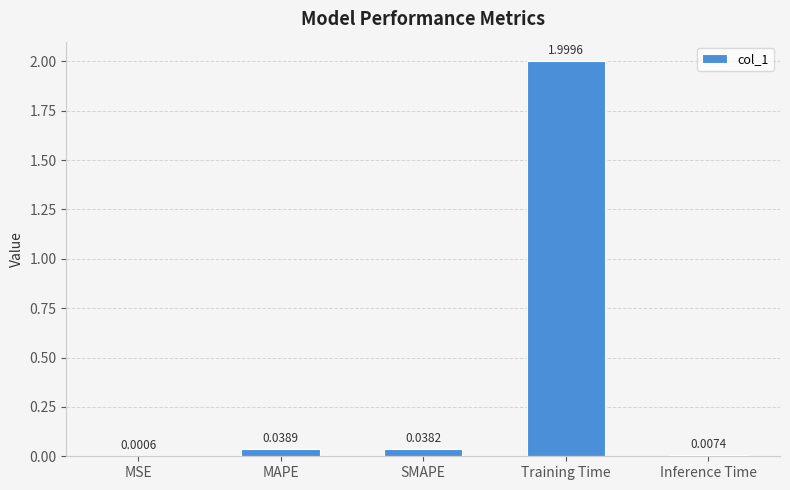

What is the sum of all values?

2.1